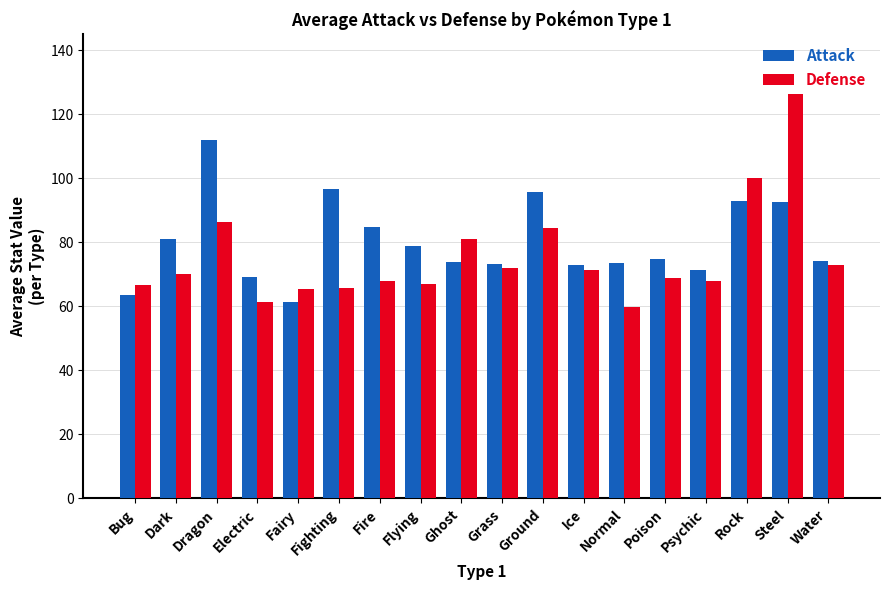

Where does the Attack series first go above 74?

Dark